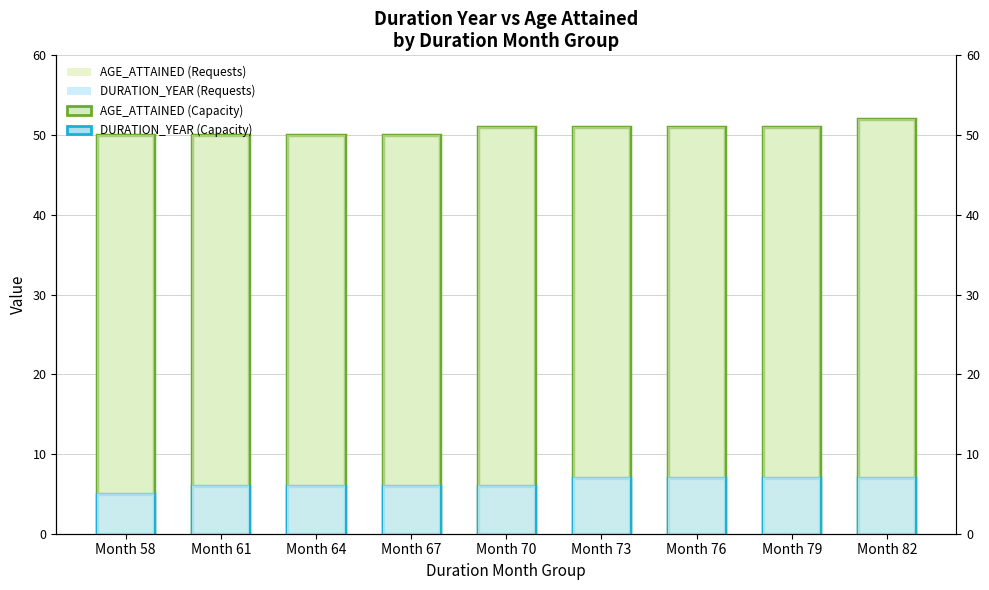

Reading left to right, what are all the values shown in this chart?

AGE_ATTAINED (Capacity): Month 58=50	Month 61=50	Month 64=50	Month 67=50	Month 70=51	Month 73=51	Month 76=51	Month 79=51	Month 82=52
DURATION_YEAR (Capacity): Month 58=5	Month 61=6	Month 64=6	Month 67=6	Month 70=6	Month 73=7	Month 76=7	Month 79=7	Month 82=7
AGE_ATTAINED (Requests): Month 58=50	Month 61=50	Month 64=50	Month 67=50	Month 70=51	Month 73=51	Month 76=51	Month 79=51	Month 82=52
DURATION_YEAR (Requests): Month 58=5	Month 61=6	Month 64=6	Month 67=6	Month 70=6	Month 73=7	Month 76=7	Month 79=7	Month 82=7